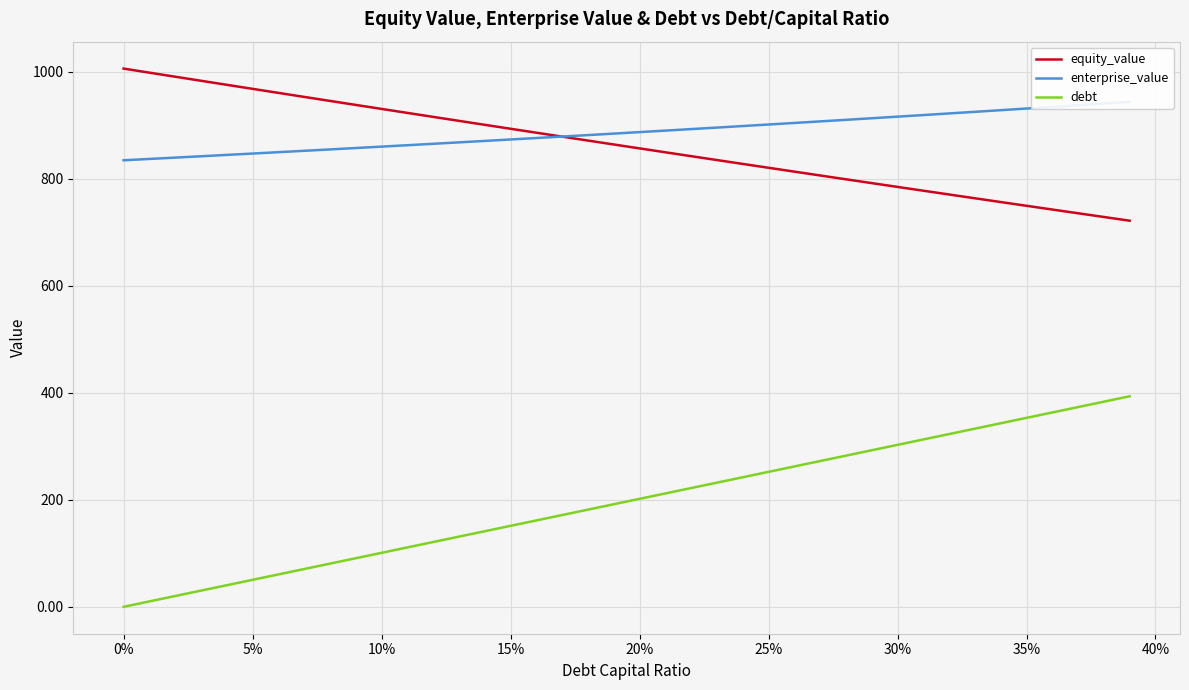

Reading left to right, list all the values displayed in this chart.

equity_value: 1005.5	997.9	990.3	982.7	975.2	967.6	960.1	952.6	945.1	937.6	930.1	922.7	915.2	907.8	900.4	893.0	885.7	878.3	871.0	863.7	856.4	849.1	841.8	834.6	827.4	820.2	813.0	805.8	798.7	791.5	784.4	777.3	770.2	763.2	756.2	749.1	742.2	735.2	728.2	721.3
enterprise_value: 834.2	836.7	839.2	841.7	844.2	846.7	849.3	851.9	854.5	857.1	859.7	862.3	865.0	867.6	870.3	873.0	875.7	878.5	881.2	884.0	886.8	889.6	892.4	895.3	898.1	901.0	903.9	906.8	909.7	912.7	915.7	918.7	921.7	924.7	927.8	930.8	933.9	937.0	940.2	943.3
debt: 0.0	10.1	20.2	30.3	40.3	50.4	60.5	70.6	80.7	90.8	100.8	110.9	121.0	131.1	141.2	151.3	161.4	171.4	181.5	191.6	201.7	211.8	221.9	232.0	242.0	252.1	262.2	272.3	282.4	292.5	302.6	312.6	322.7	332.8	342.9	353.0	363.1	373.1	383.2	393.3